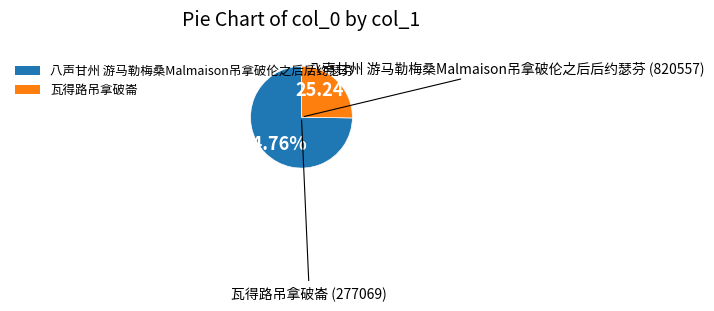

The 瓦得路吊拿破崙 slice represents 12% of the pie. True or false?

False